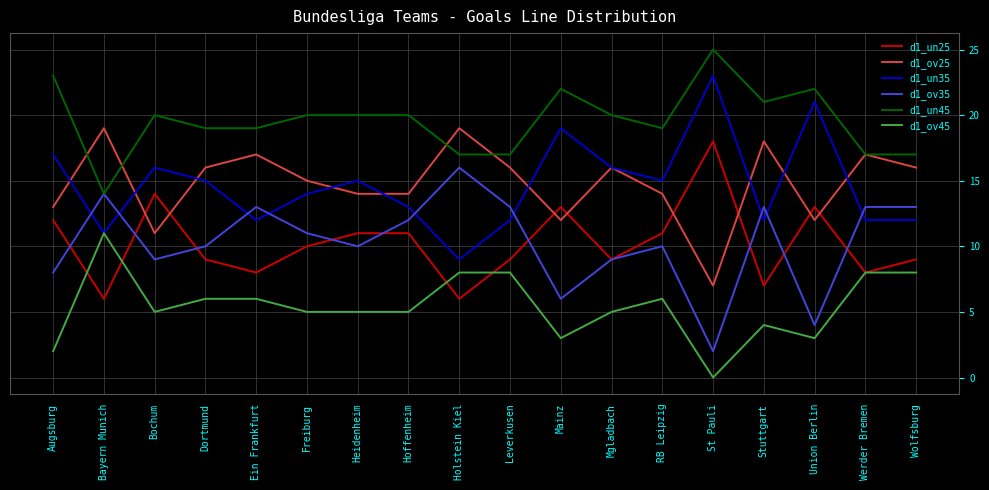

What is the total value across all series at Ein Frankfurt?

75